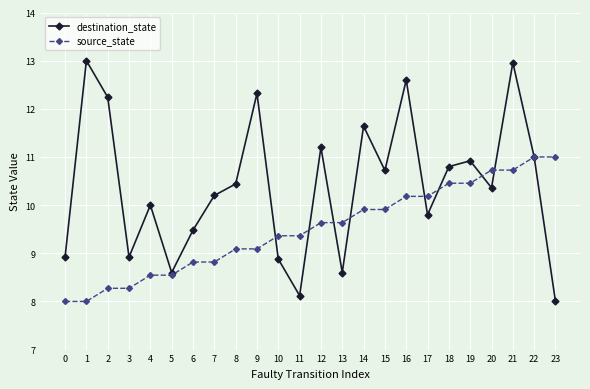

Rank the series by their maximum value, from lowest to highest.

source_state, destination_state